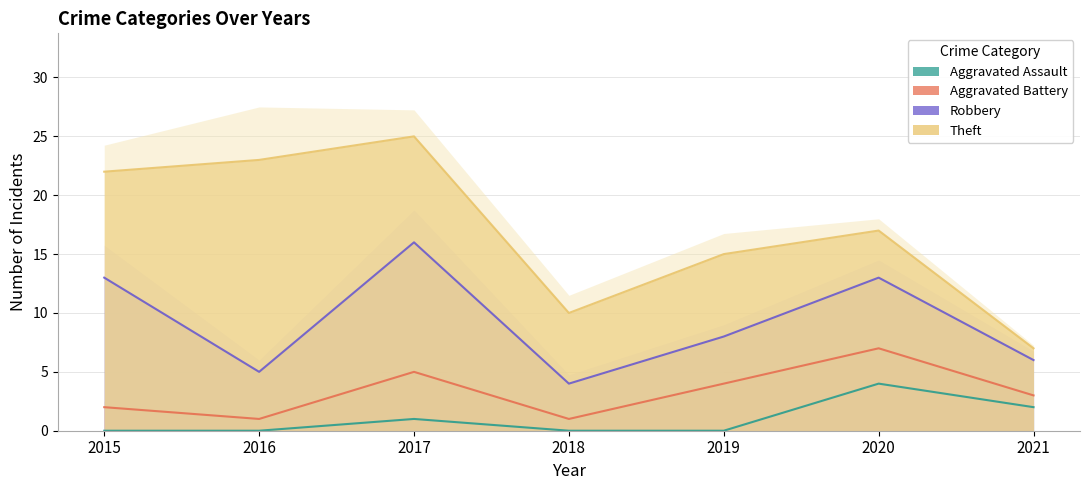

How many interior local valleys does the Aggravated Battery series have?

2